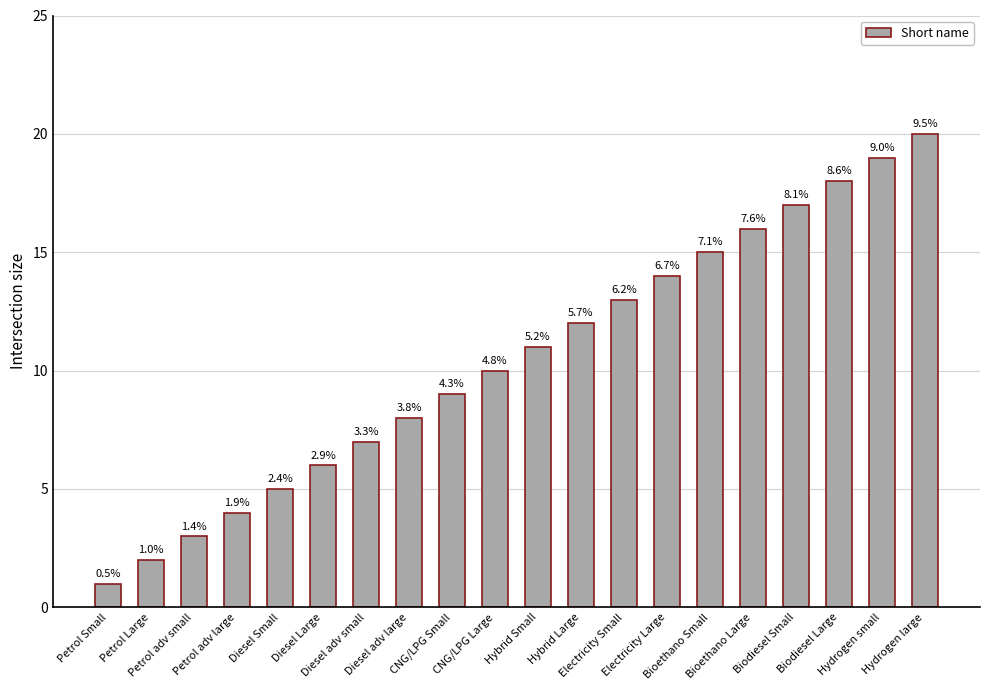

What is the label of the 16th bar from the right?

Diesel Small